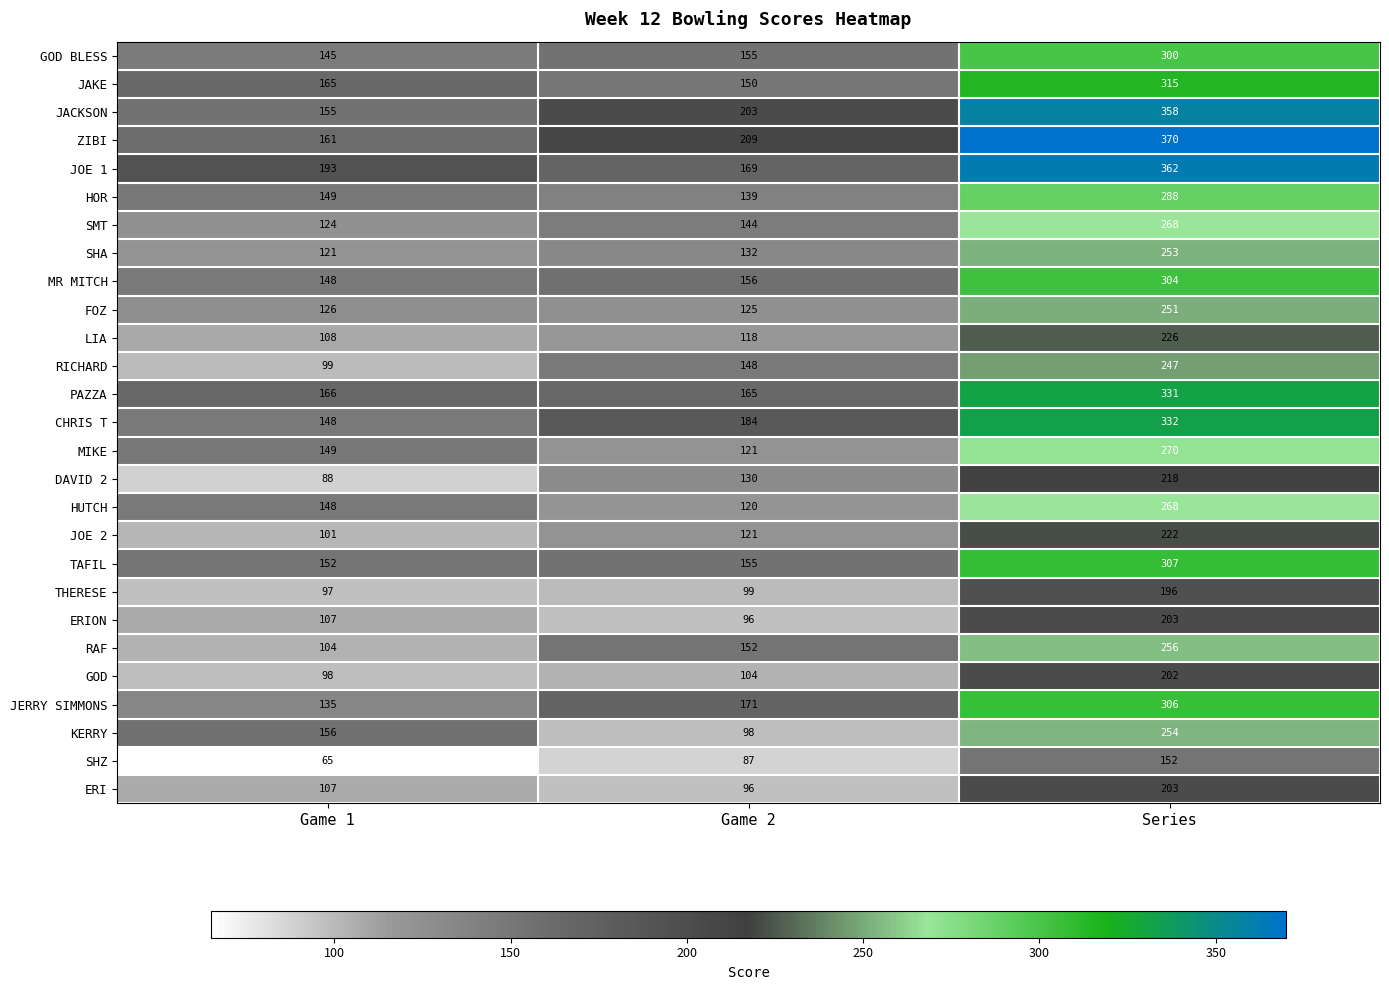

What is the sum of the JACKSON values at Game 1 and Game 2?

358